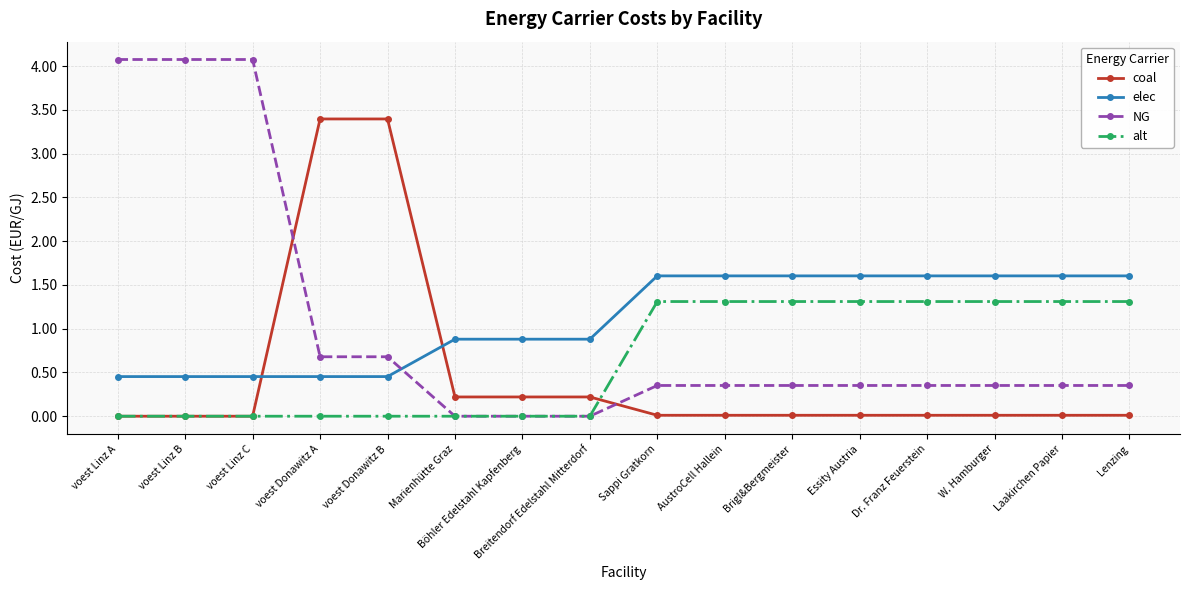

Count the alt values in the range 0 to 1.

8